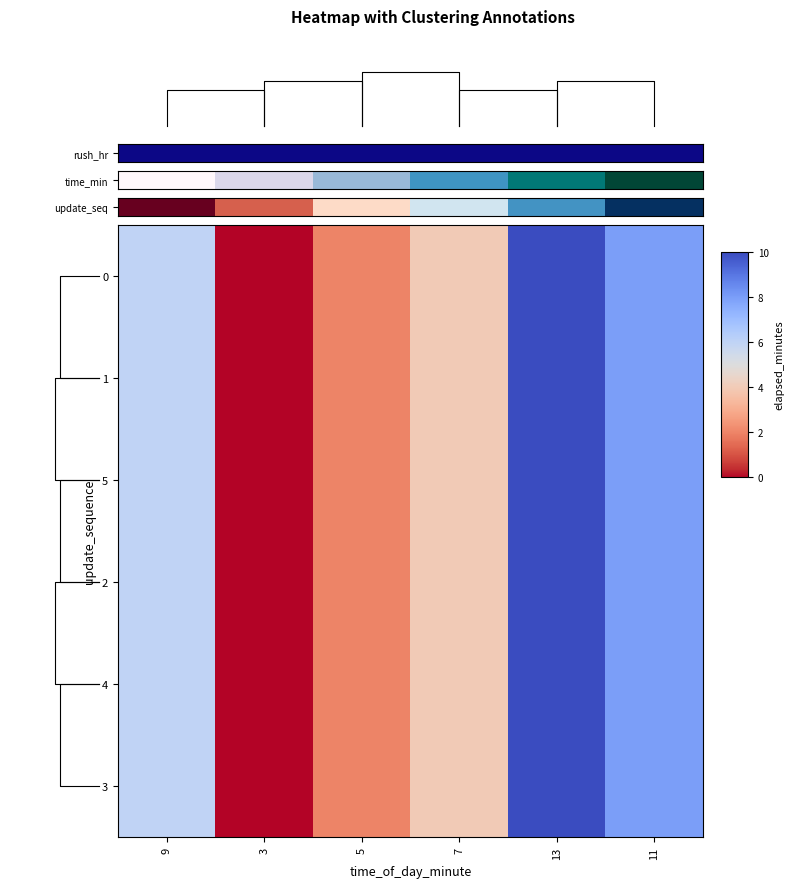

What is the maximum value shown in the chart?

10